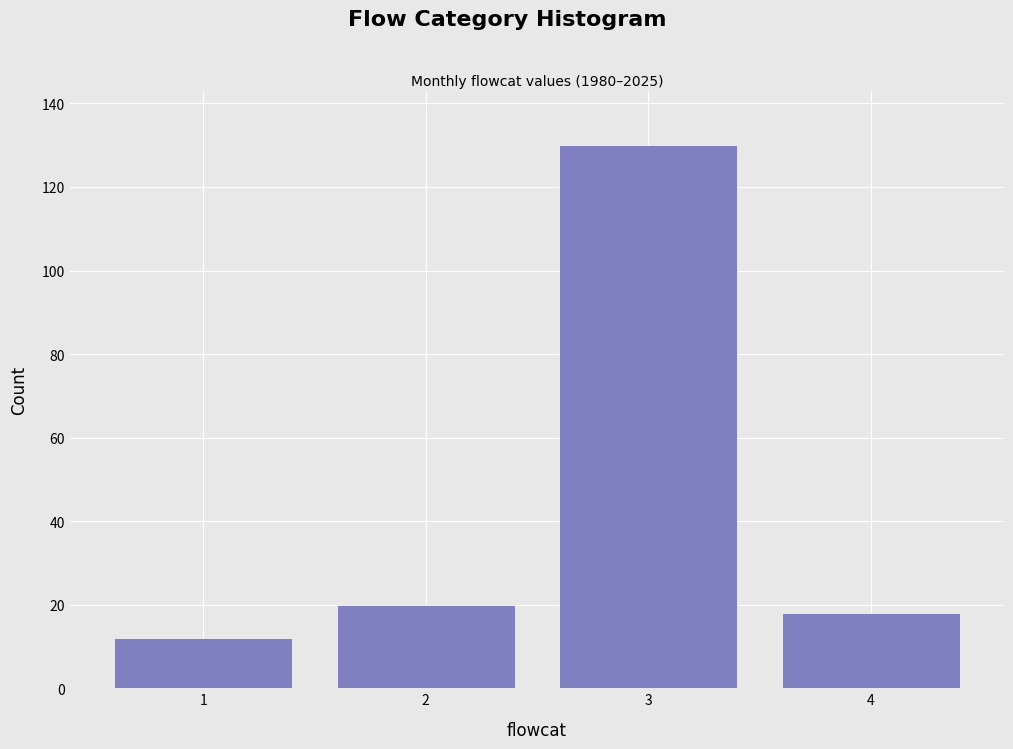

Reading left to right, what are all the values shown in this chart?

1=12	2=20	3=130	4=18